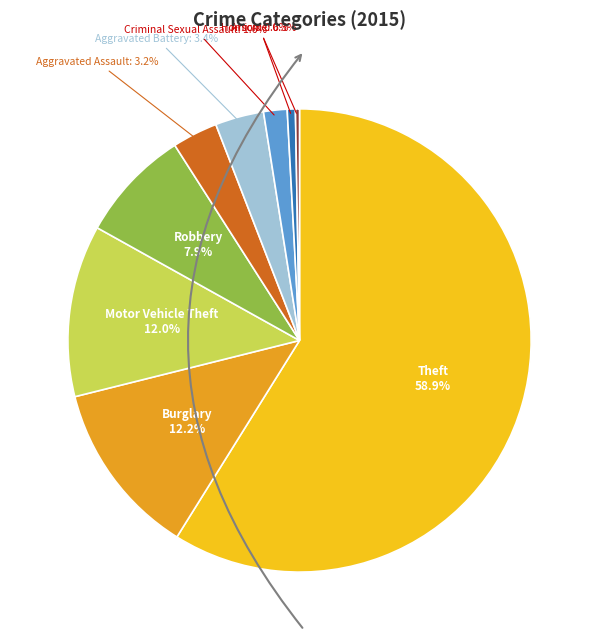

How many segments does this pie chart have?

9